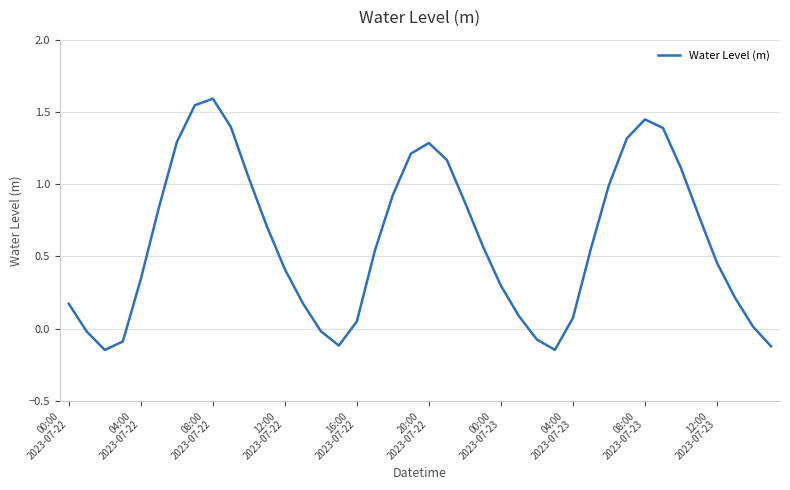

What is the greatest value displayed?

1.6